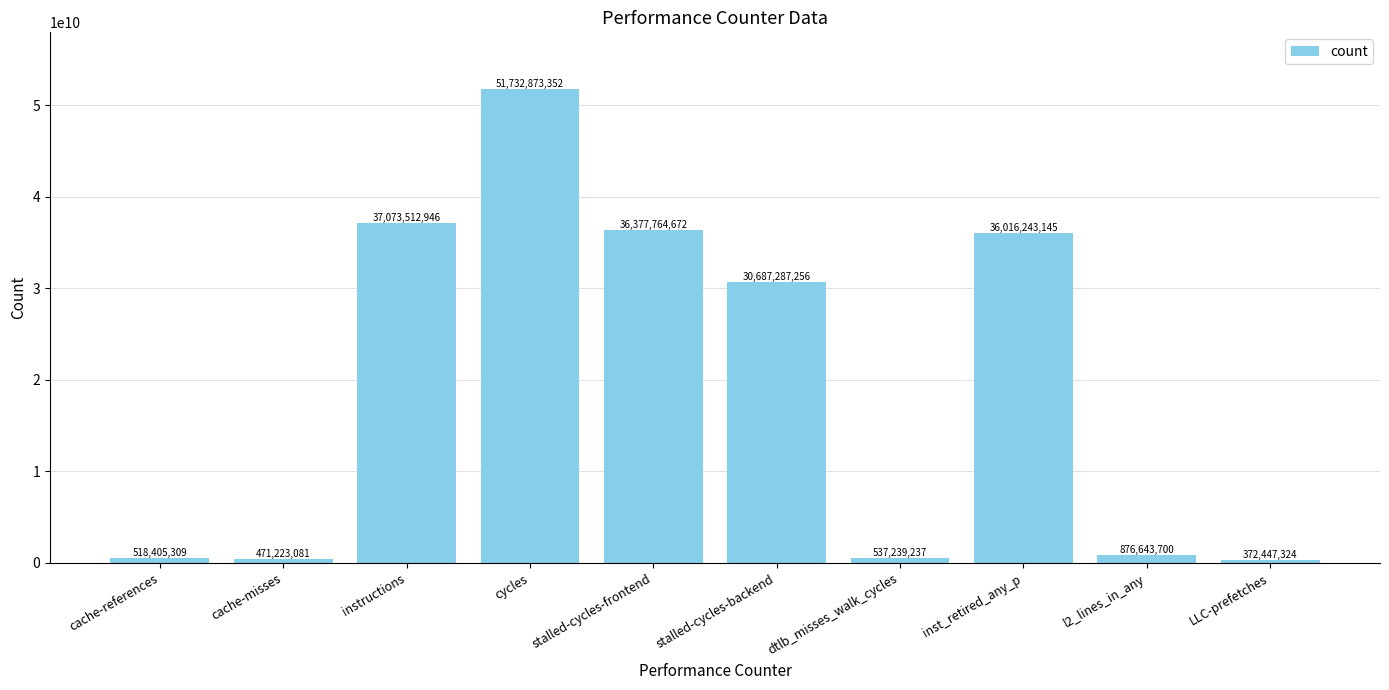

What is the label of the 10th bar from the right?

cache-references